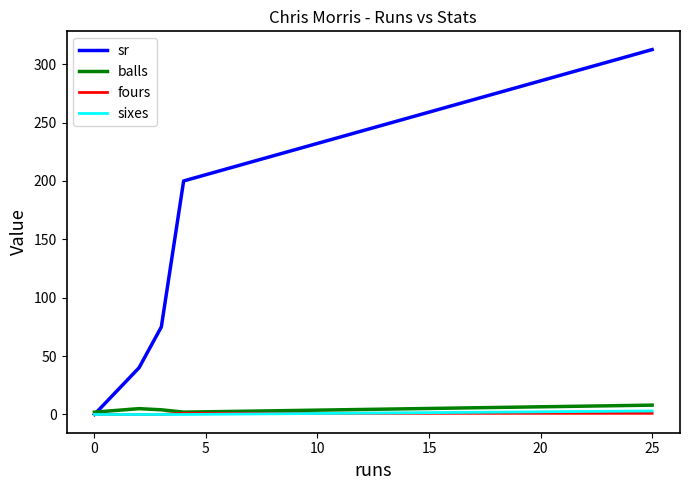

Which series has the widest spread of values?

sr